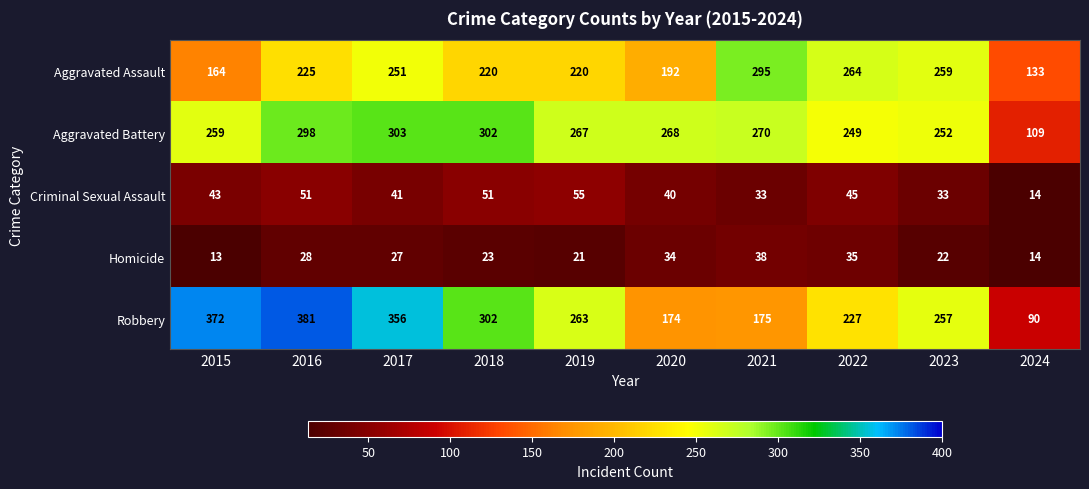

Which label corresponds to the largest value in the chart?

2016